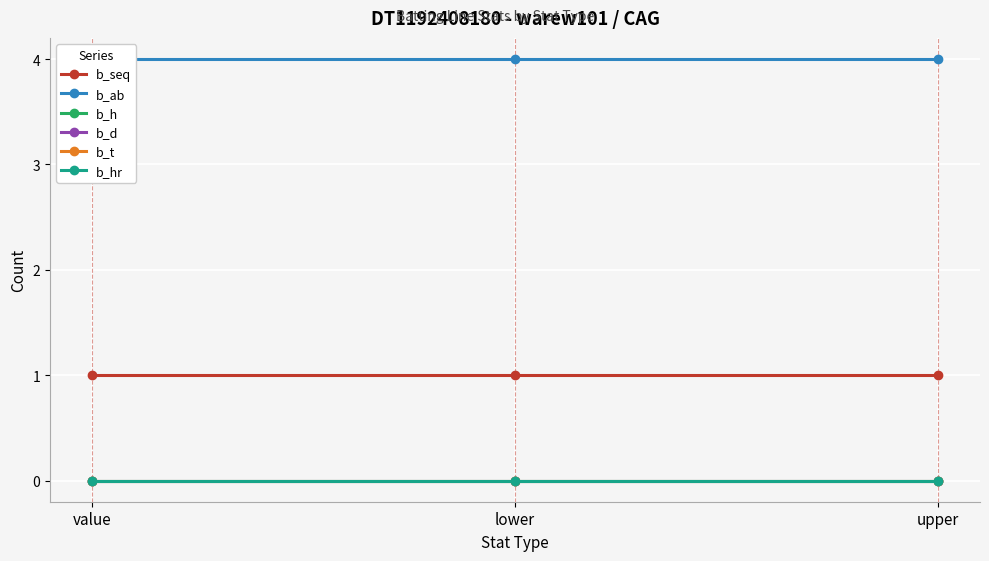

What is the total value across all series at lower?

5